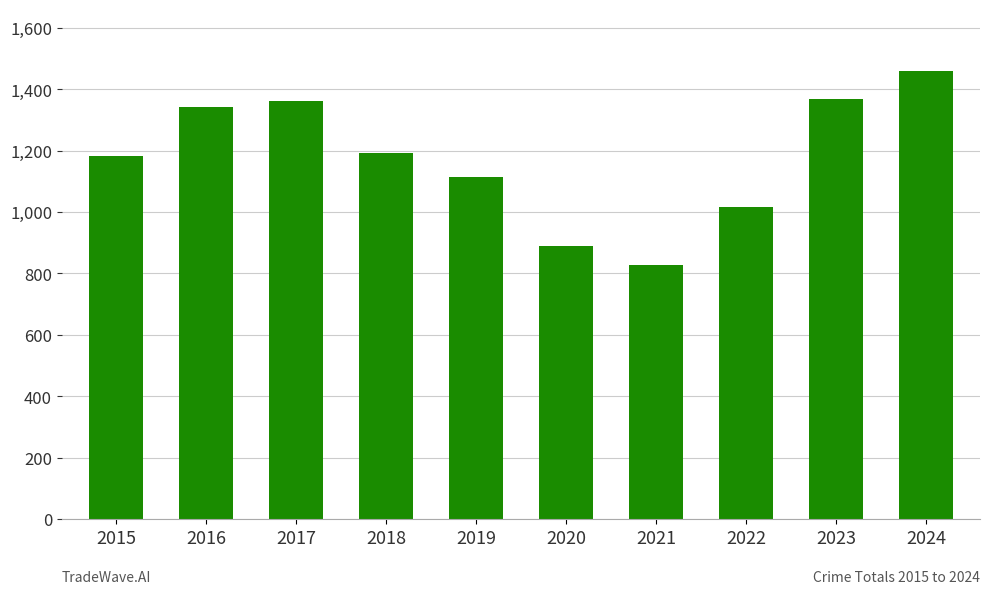

How many distinct data groups are displayed?

1